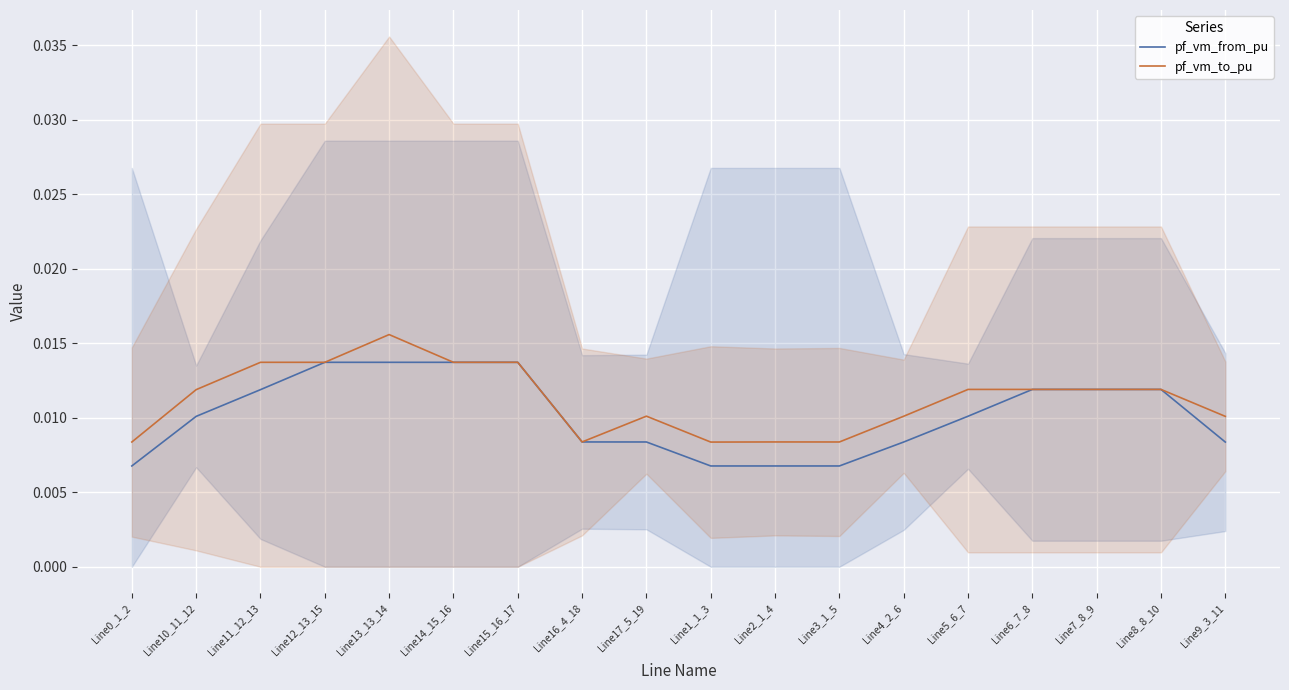

The value of pf_vm_from_pu at Line1_1_3 is 0.0. True or false?

False